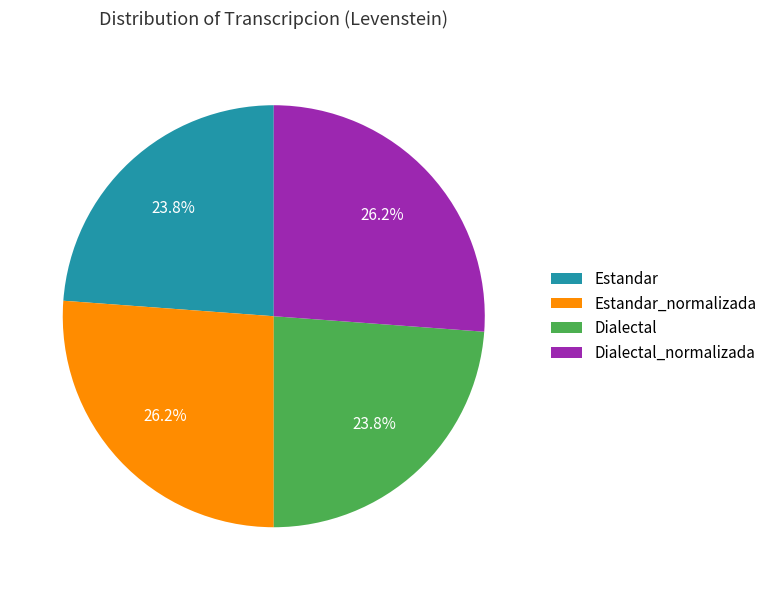

Does any single category account for the majority?

No